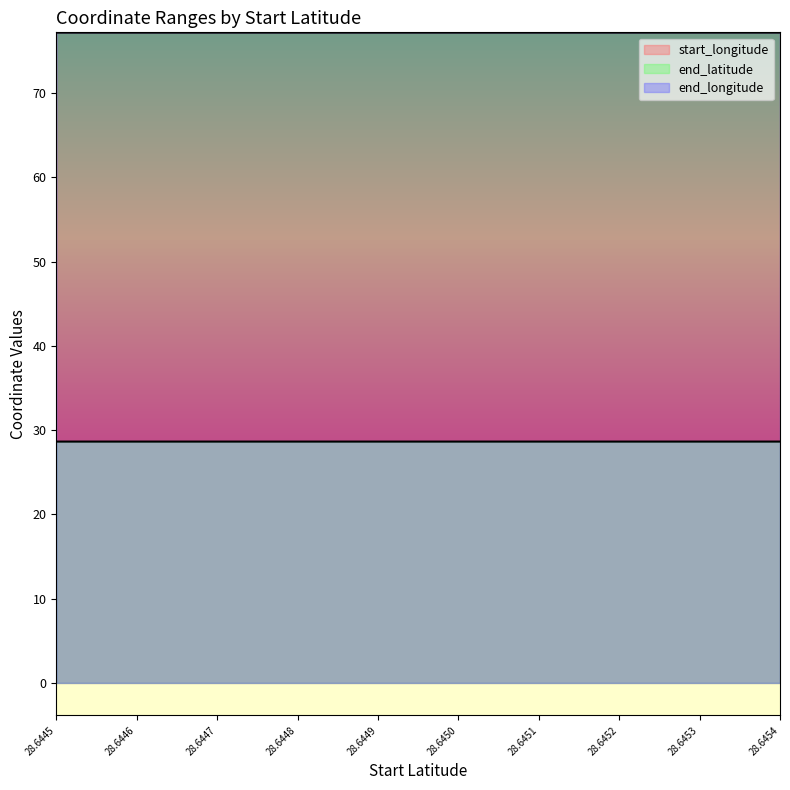

The value of end_latitude at 28.6454 is 28.6. True or false?

True